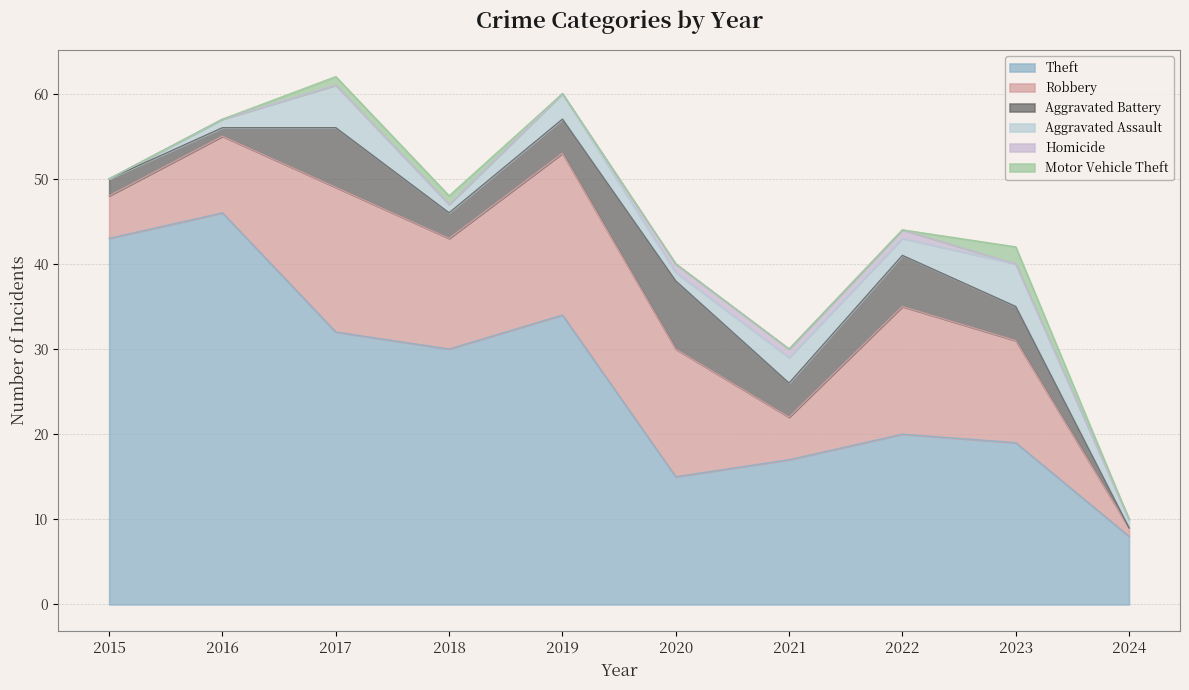

Where is the first local minimum for Aggravated Assault?

2018